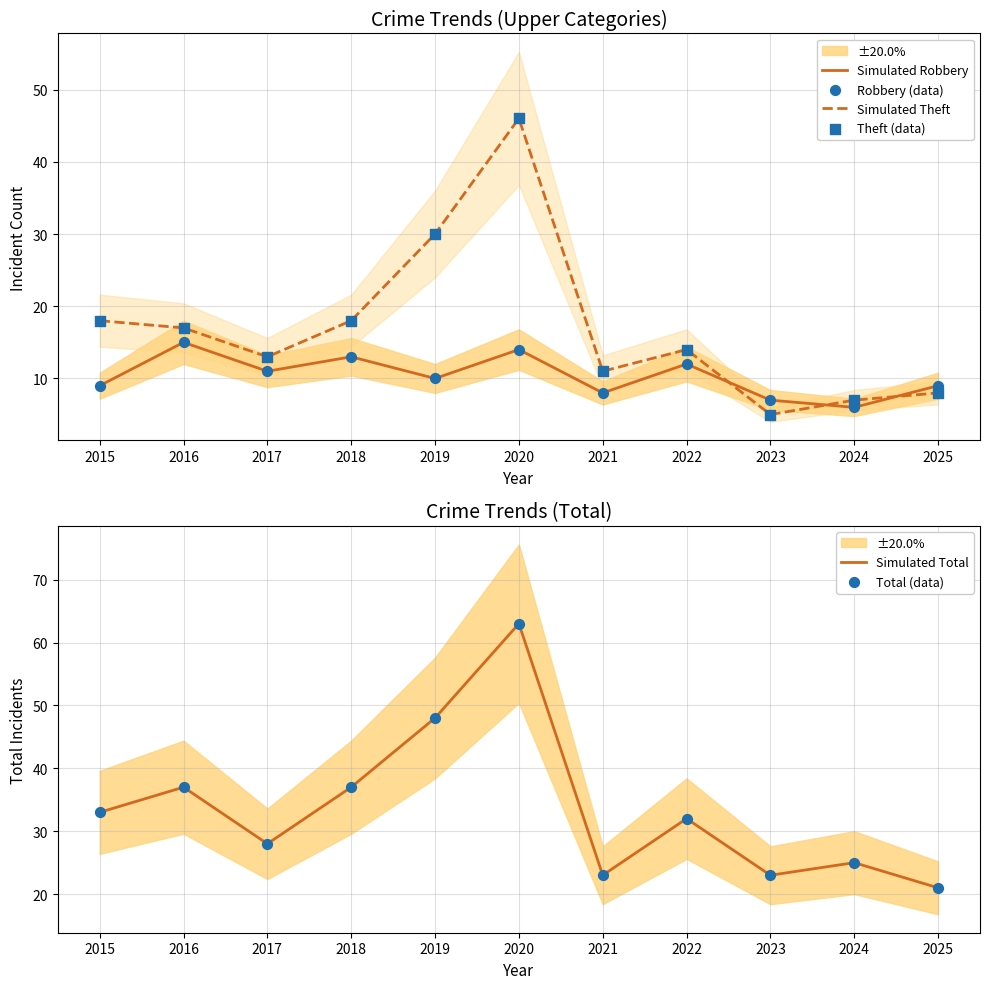

At which category is the sum across all series the highest?

2020